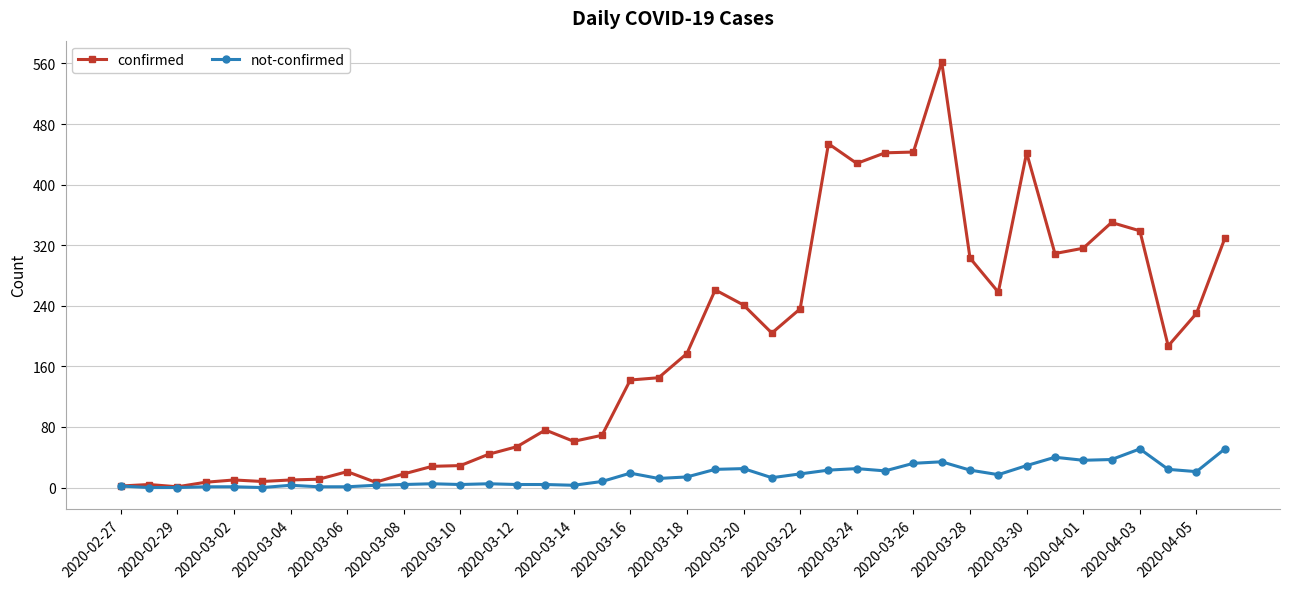

Rank the series by their maximum value, from highest to lowest.

confirmed, not-confirmed